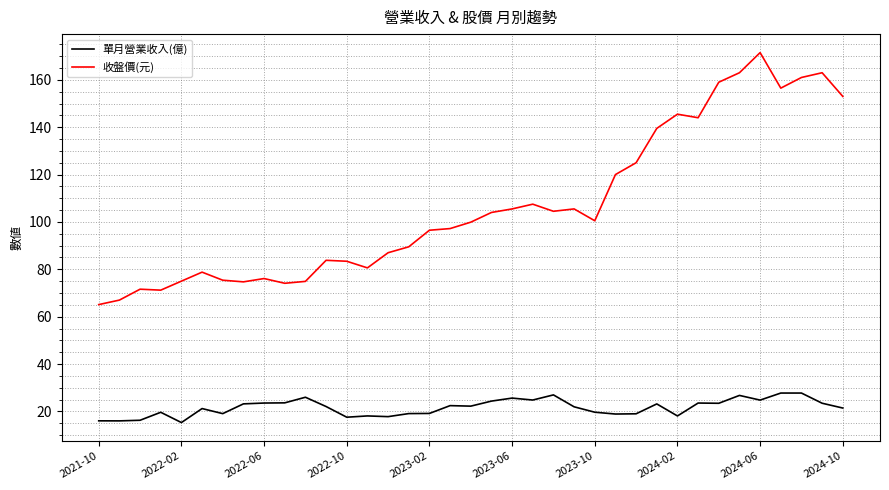

True or false: 收盤價(元) and 單月營業收入(億) cross at least once.

False